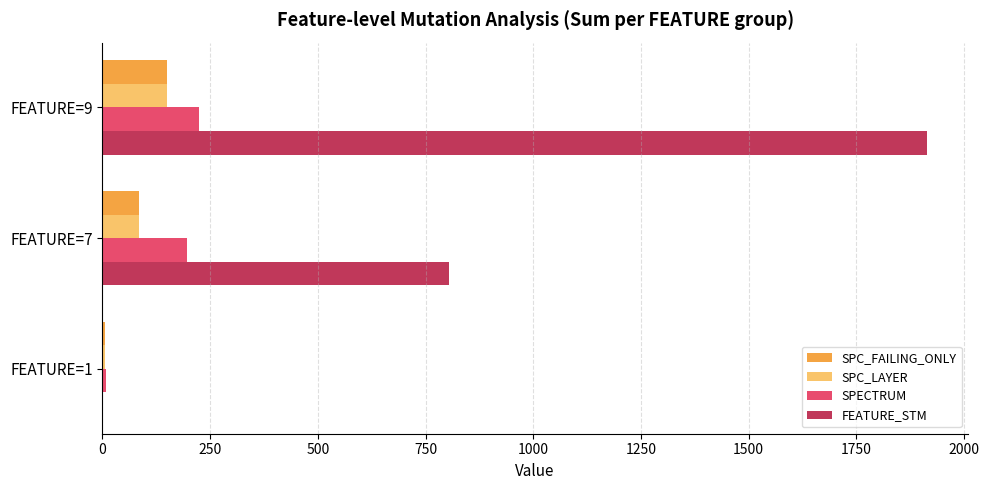

The value of SPC_FAILING_ONLY at FEATURE=9 is 149. True or false?

True